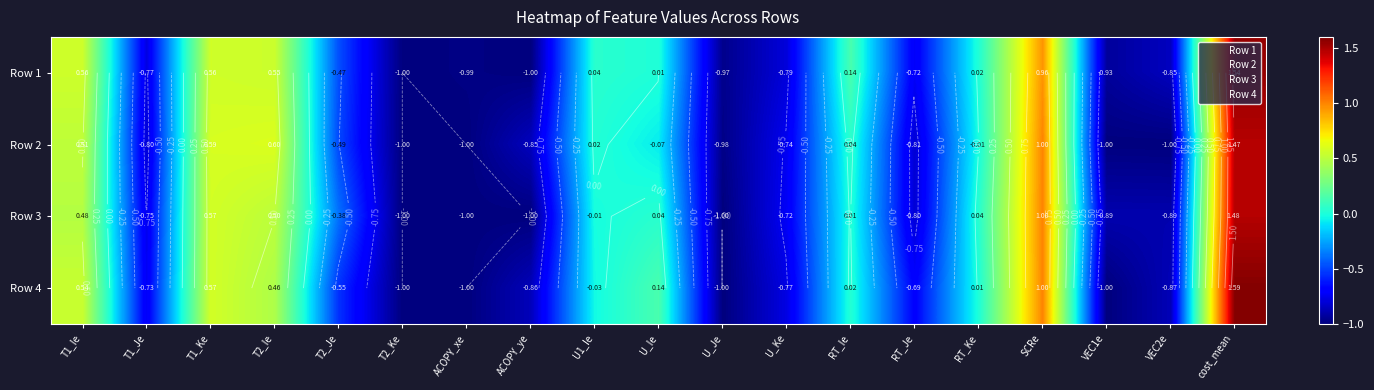

What is the difference between the highest and lowest values at RT_Ke?

0.1